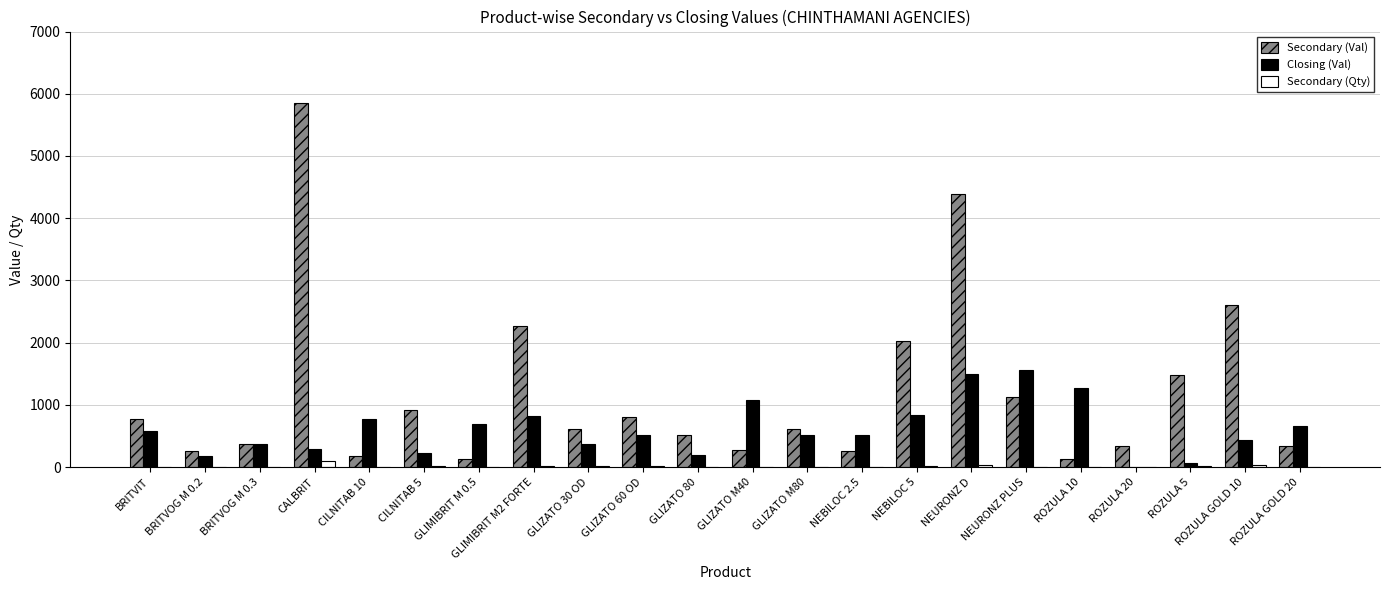

Which series has the largest range (max minus min)?

Secondary (Val)